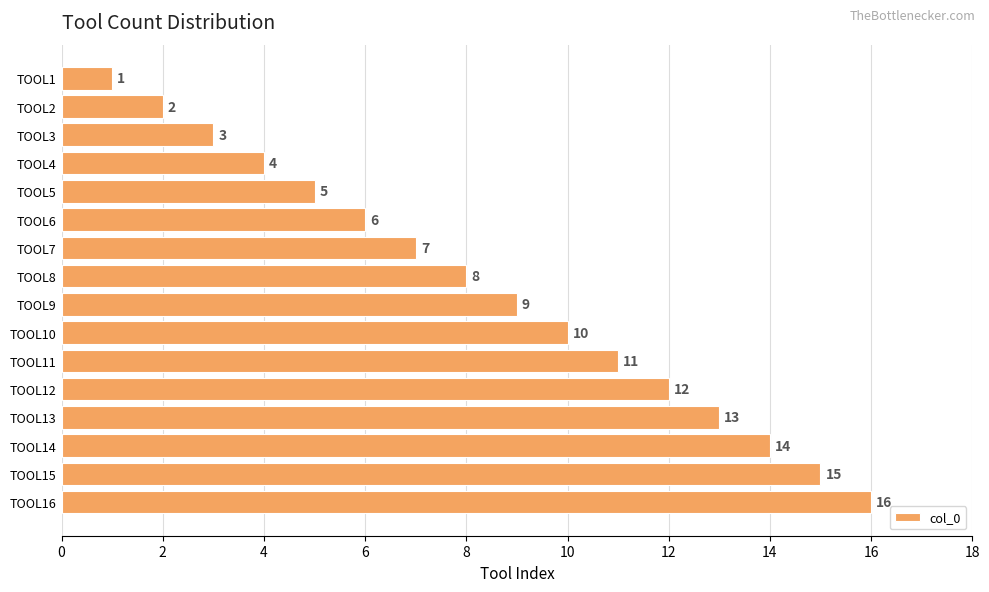

What is the difference between the maximum and minimum values?

15